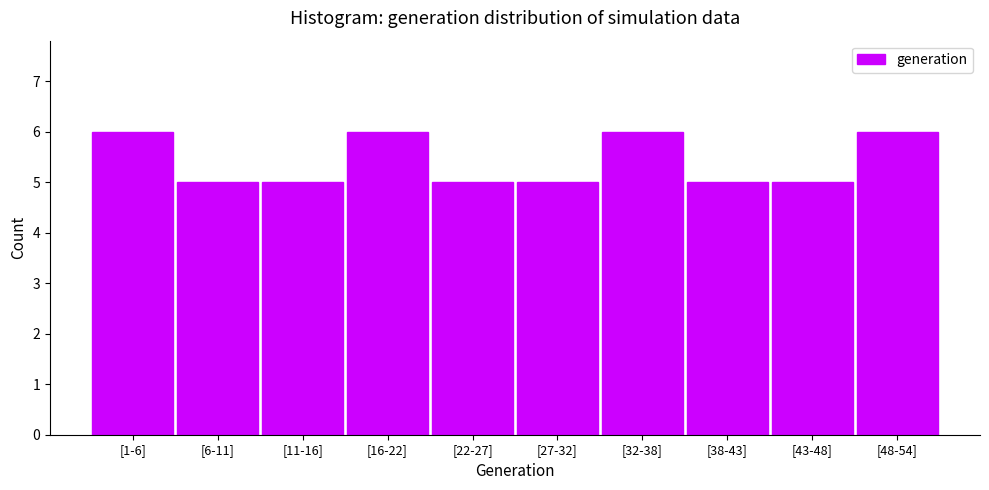

Reading left to right, extract all data points from this chart.

[1-6]=6	[6-11]=5	[11-16]=5	[16-22]=6	[22-27]=5	[27-32]=5	[32-38]=6	[38-43]=5	[43-48]=5	[48-54]=6